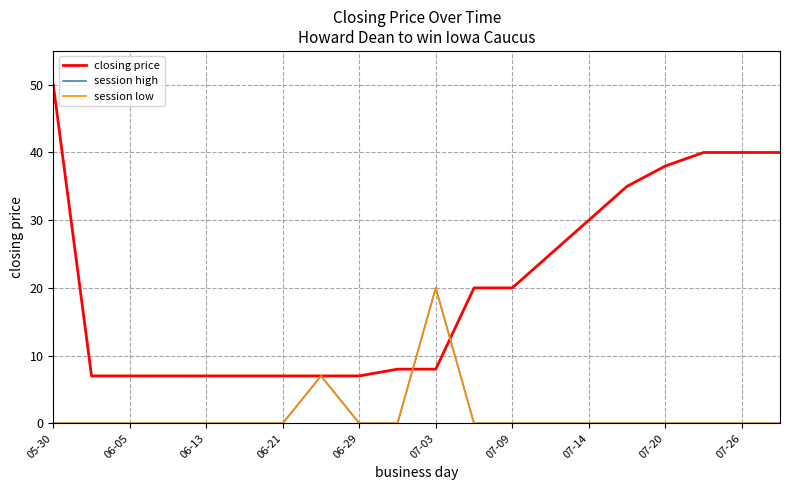

How many lines are shown in the chart?

3